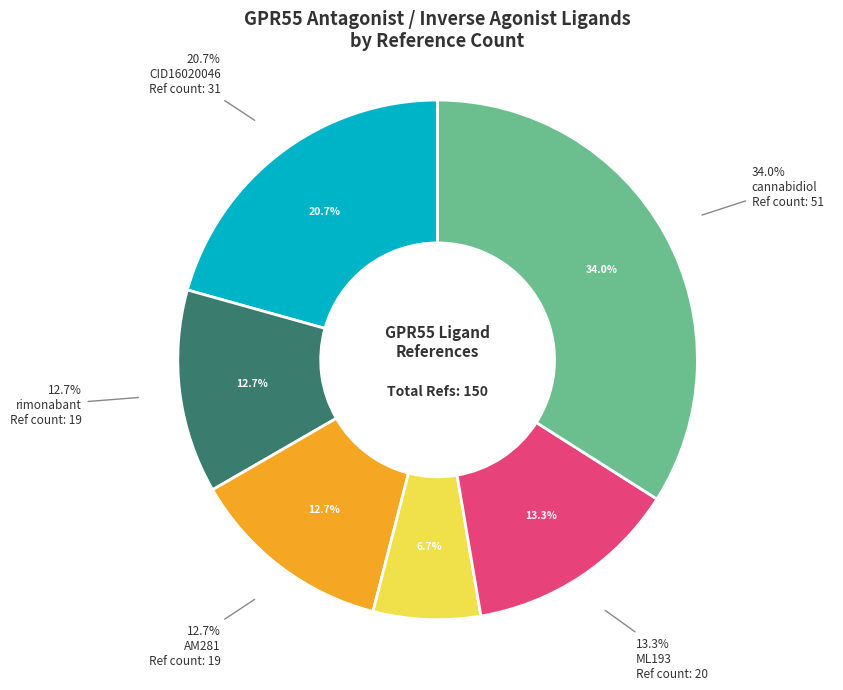

How many slices are in this pie chart?

6